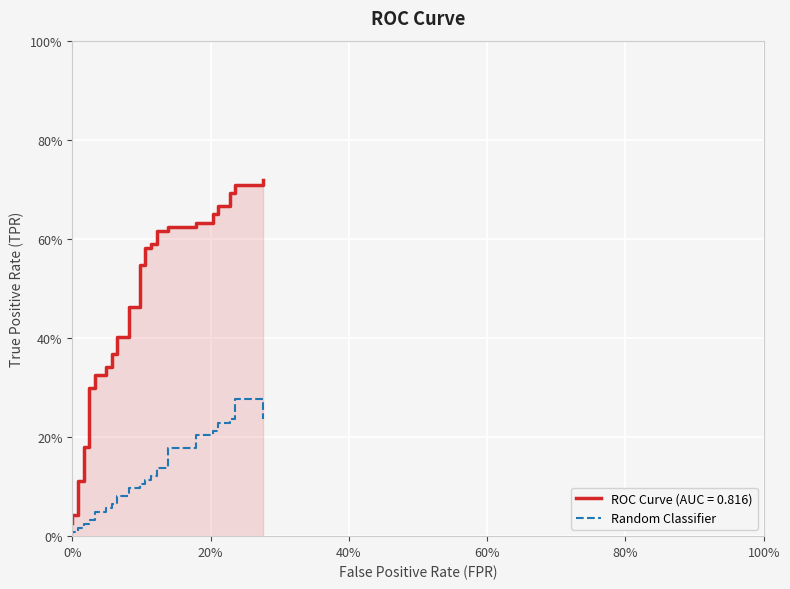

Reading left to right, list all the values displayed in this chart.

0.0	0.0	0.0	0.0	0.0	0.0	0.0	0.0	0.0	0.0	0.0	0.1	0.1	0.1	0.1	0.1	0.1	0.1	0.1	0.1	0.1	0.1	0.1	0.1	0.1	0.1	0.1	0.2	0.2	0.2	0.2	0.2	0.2	0.2	0.2	0.2	0.2	0.3	0.3	0.2